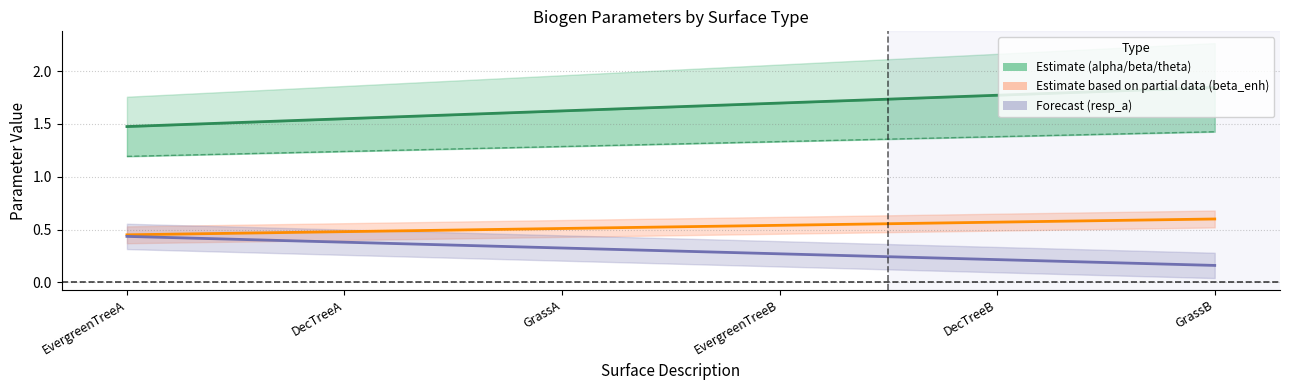

True or false: theta (Estimate lower) and beta (Estimate center) cross at least once.

False